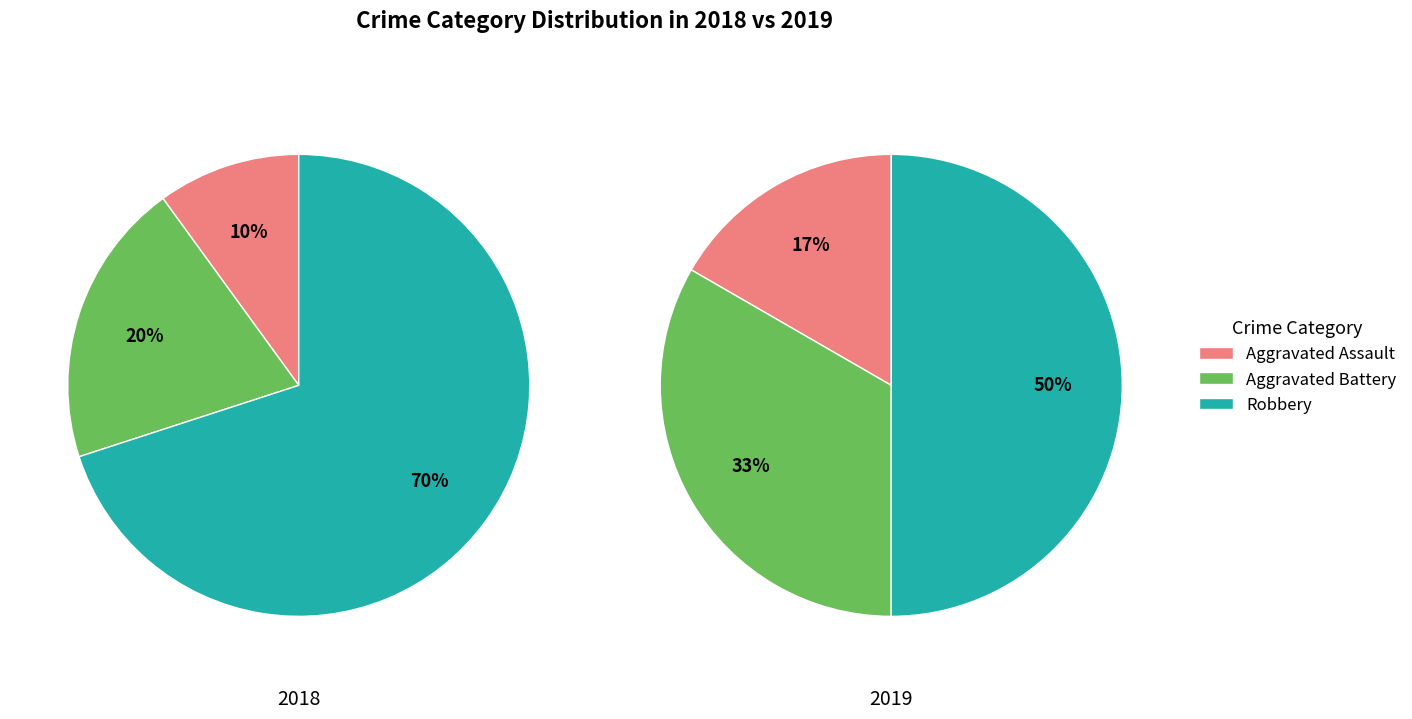

How many segments does this pie chart have?

3